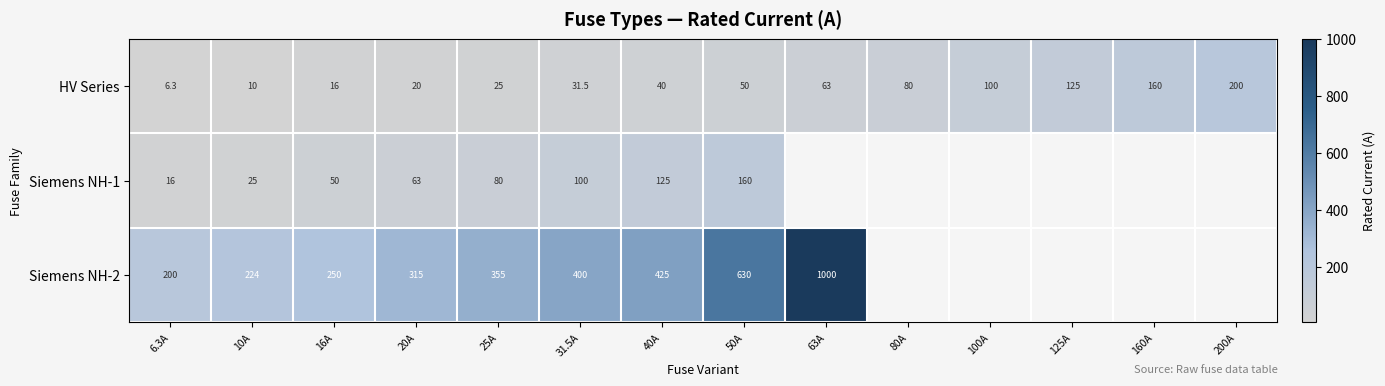

Is the value of HV Series at 80A greater than the value of Siemens NH-2 at 6.3A?

No